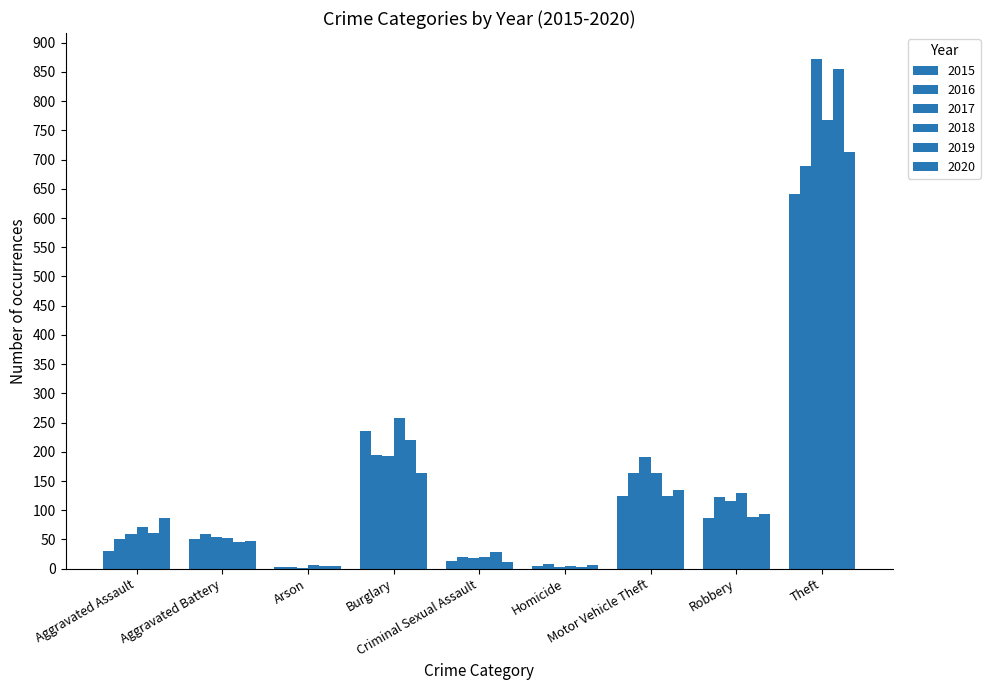

What is the label of the 3rd bar from the left?

Arson